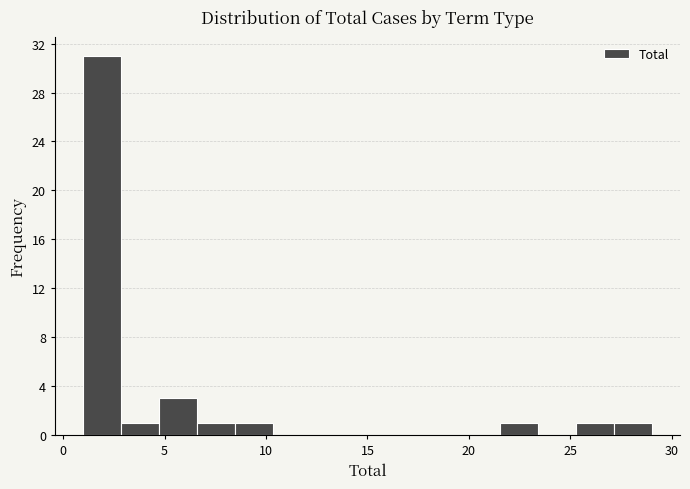

Around what value on the x-axis is the tallest bar? Give the approximate position of its centre, as read against the axis.

2.0